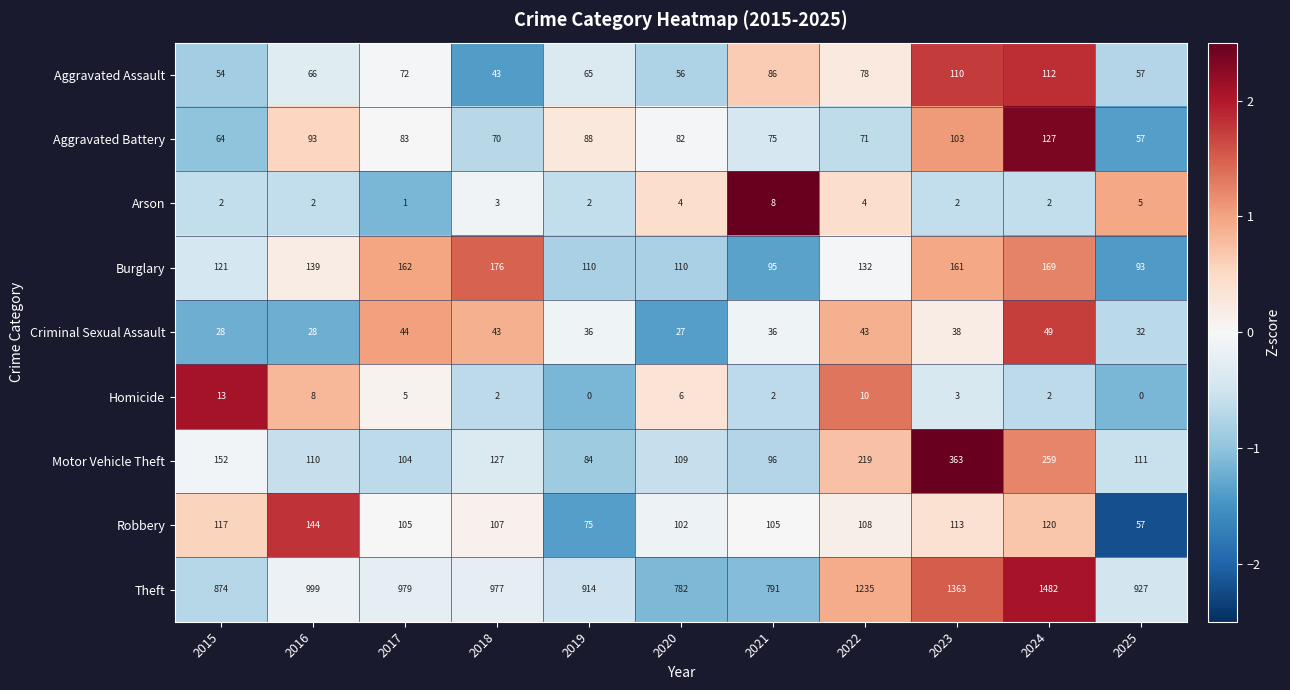

The Motor Vehicle Theft series shows 527 at 2023. True or false?

False